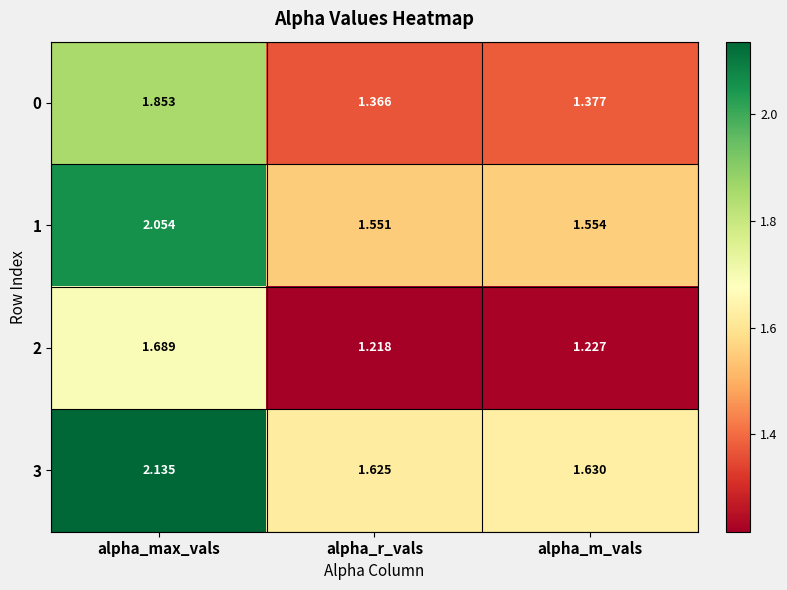

Is the value of 0 at alpha_m_vals greater than the value of 2 at alpha_max_vals?

No